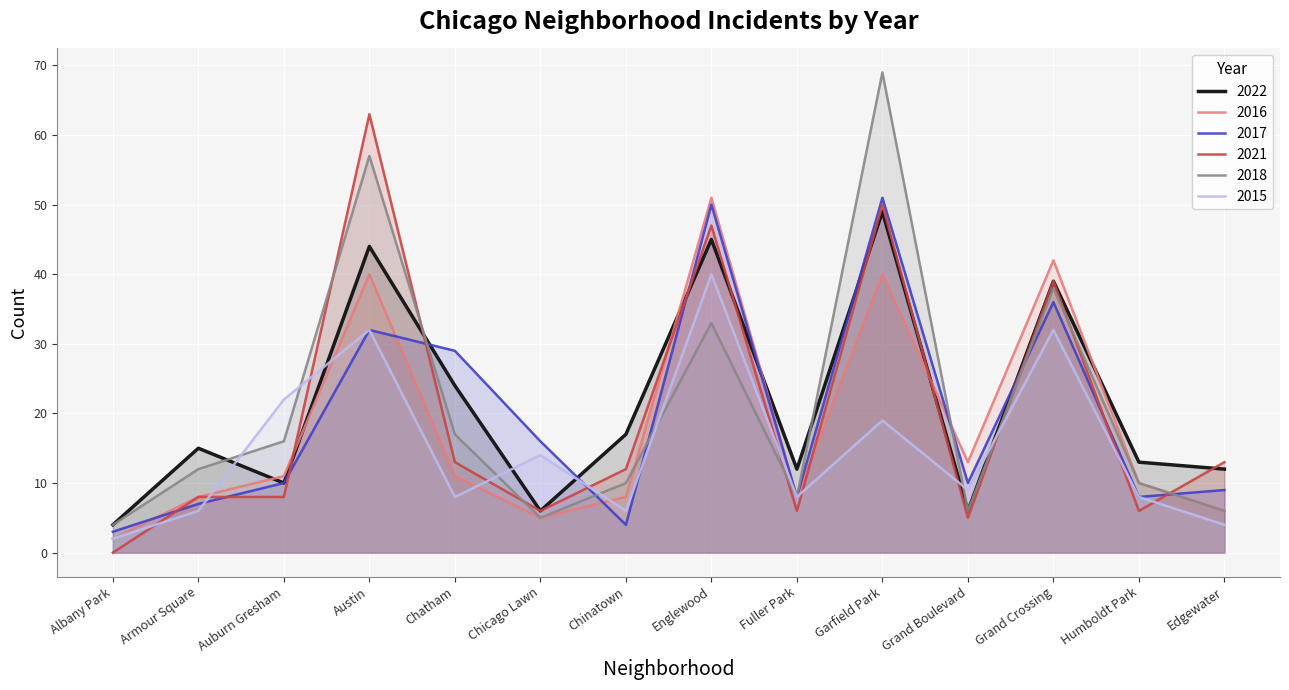

What position from the left is Englewood?

8